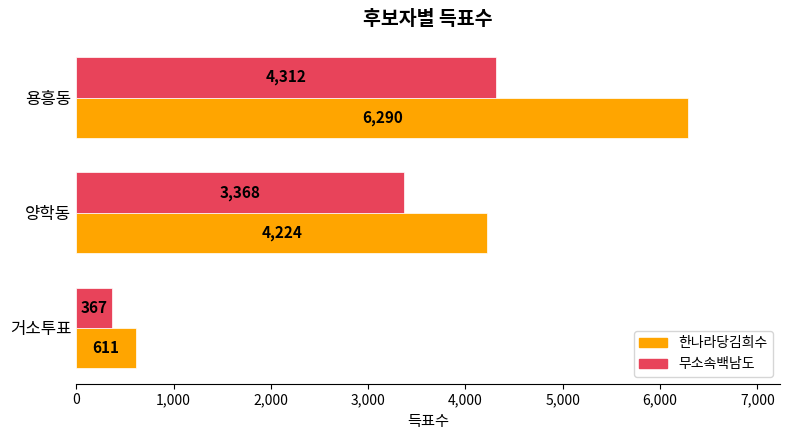

Which series has the largest total across all categories?

한나라당김희수